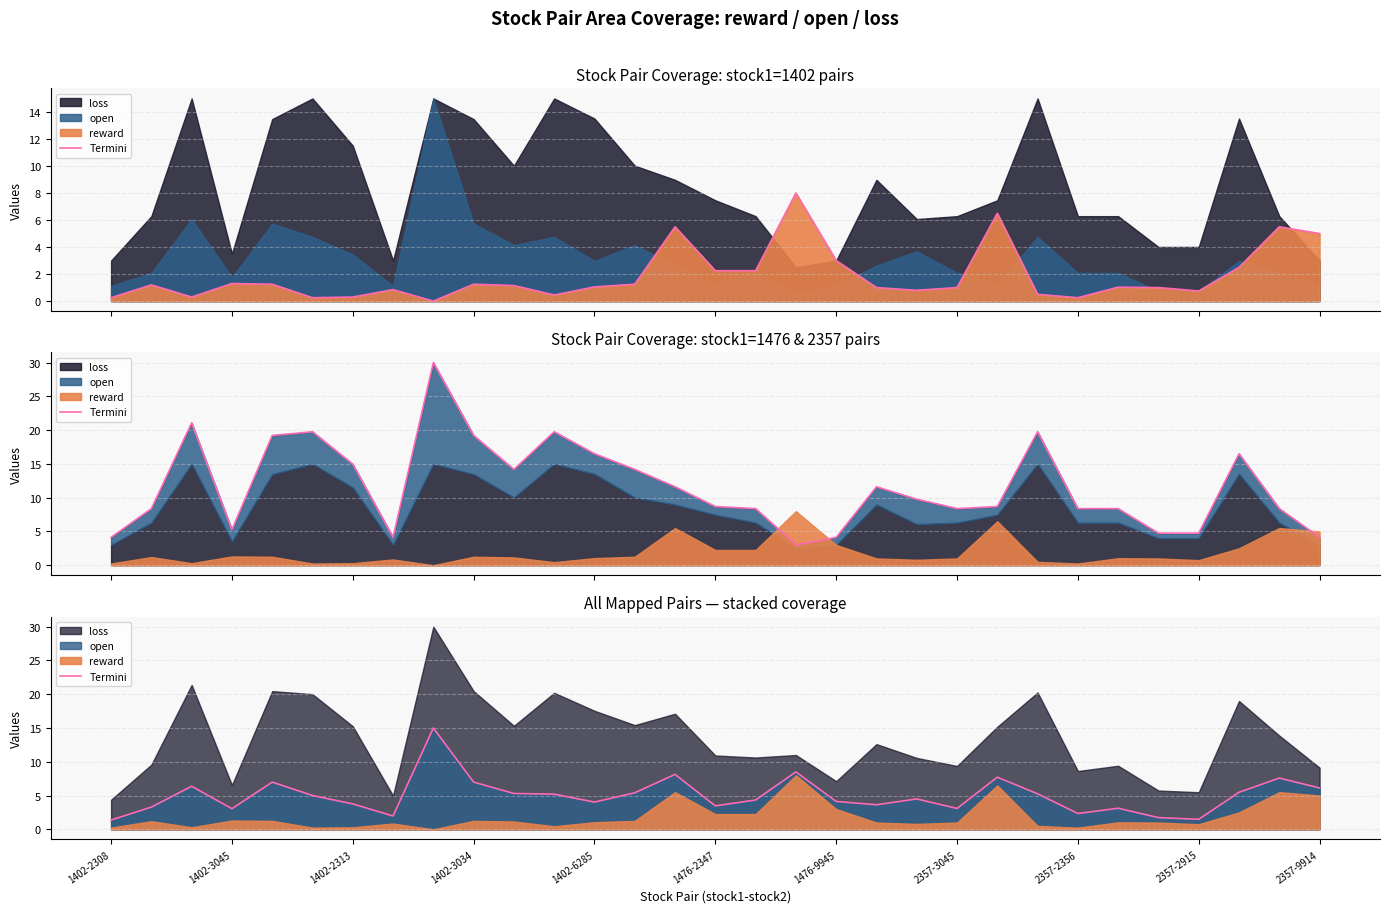

How many lines are shown in the chart?

1